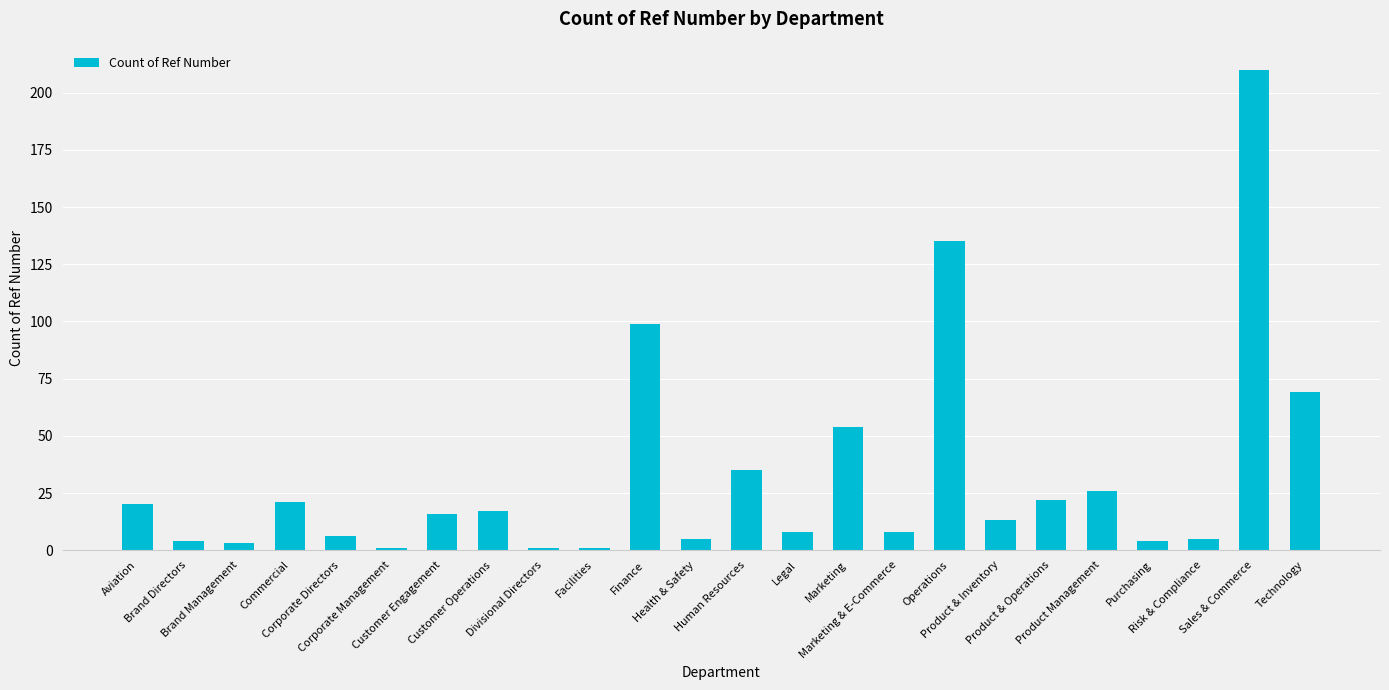

True or false: the data shows 26 at Product Management.

True